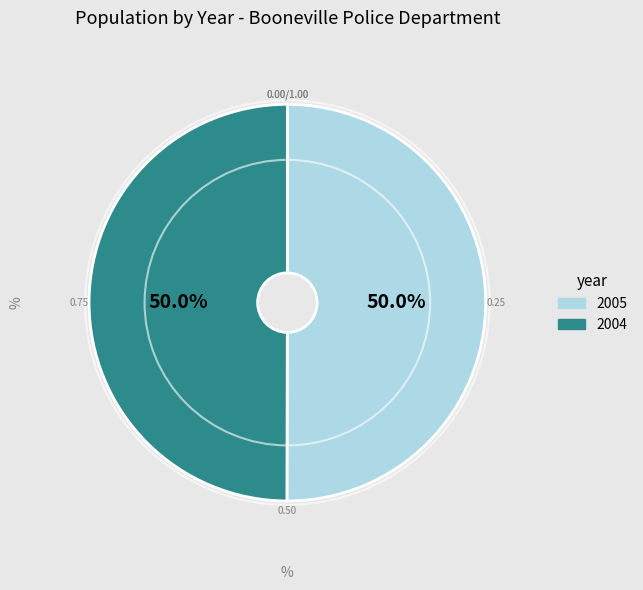

What is the total percentage of 2004 and 2005?

100.0%